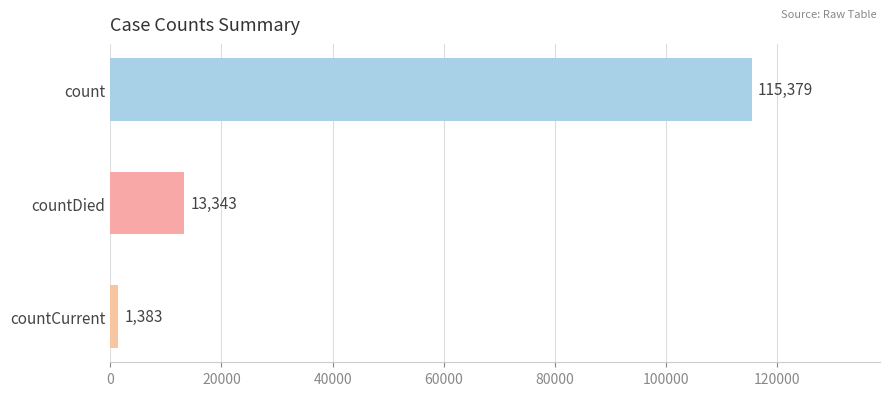

What is the change in value from count to countCurrent?

-113996